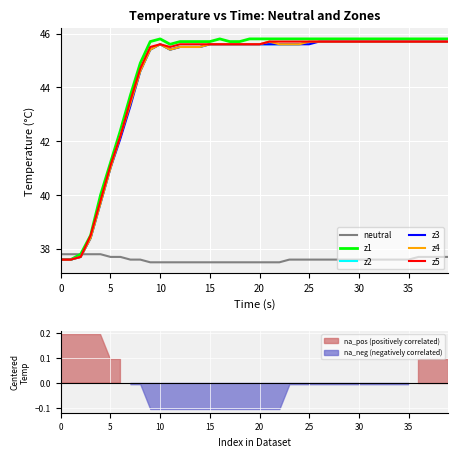

What is the maximum value for z1?

45.8